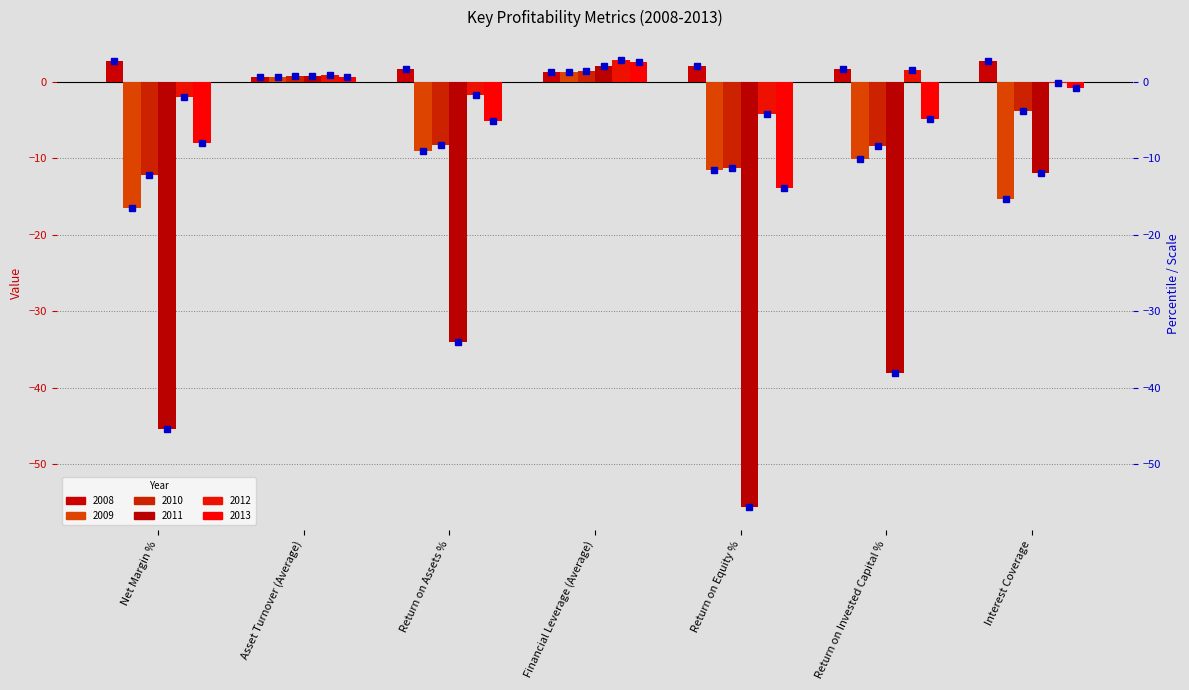

How many bars are there in total?

42